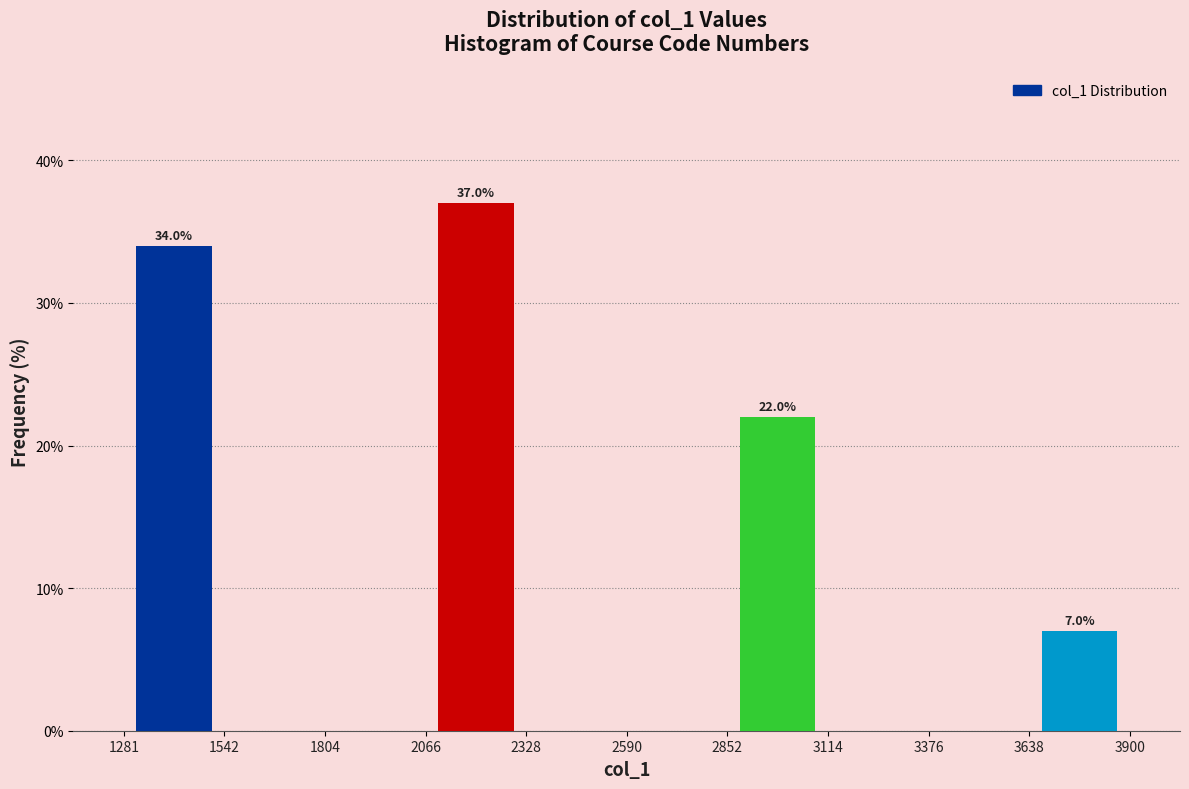

Which range on the x-axis has the tallest bar?

2066 to 2328